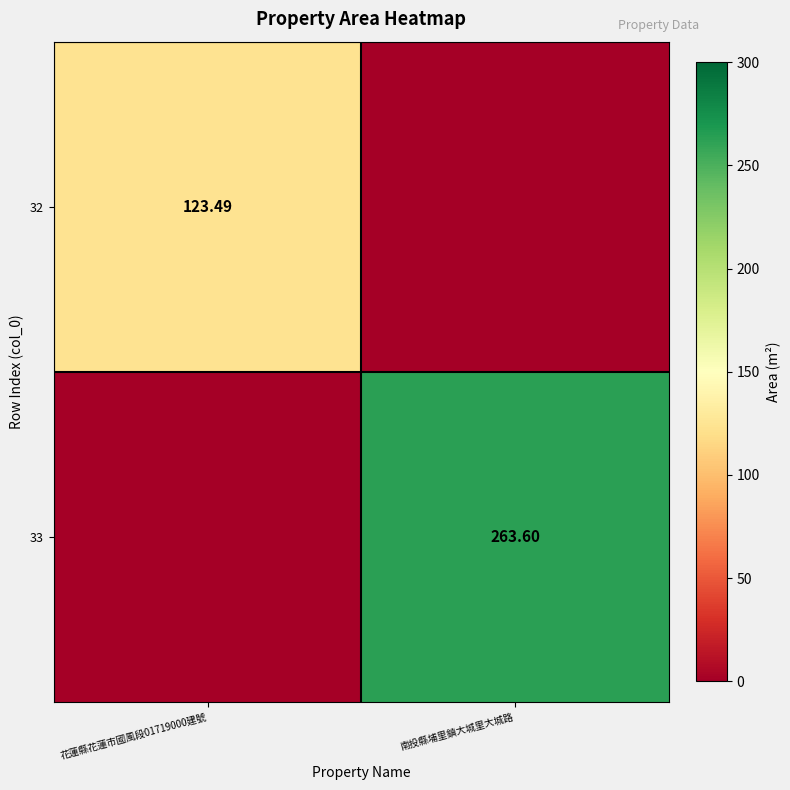

At which category is the sum across all series the highest?

南投縣埔里鎮大城里大城路